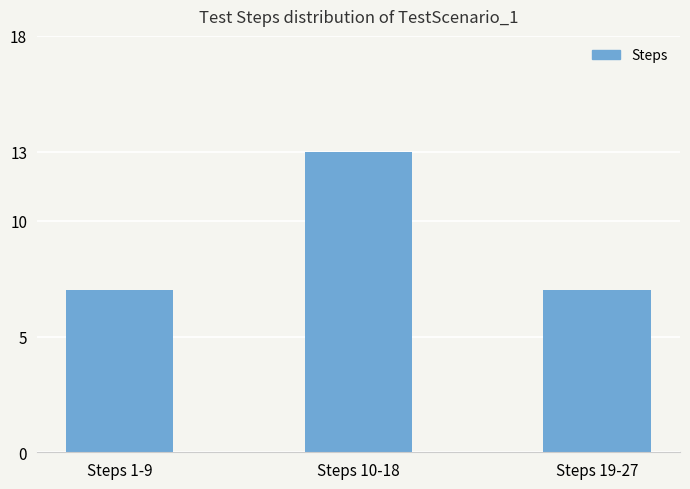

The chart shows a value of 18 at Steps 10-18. True or false?

False